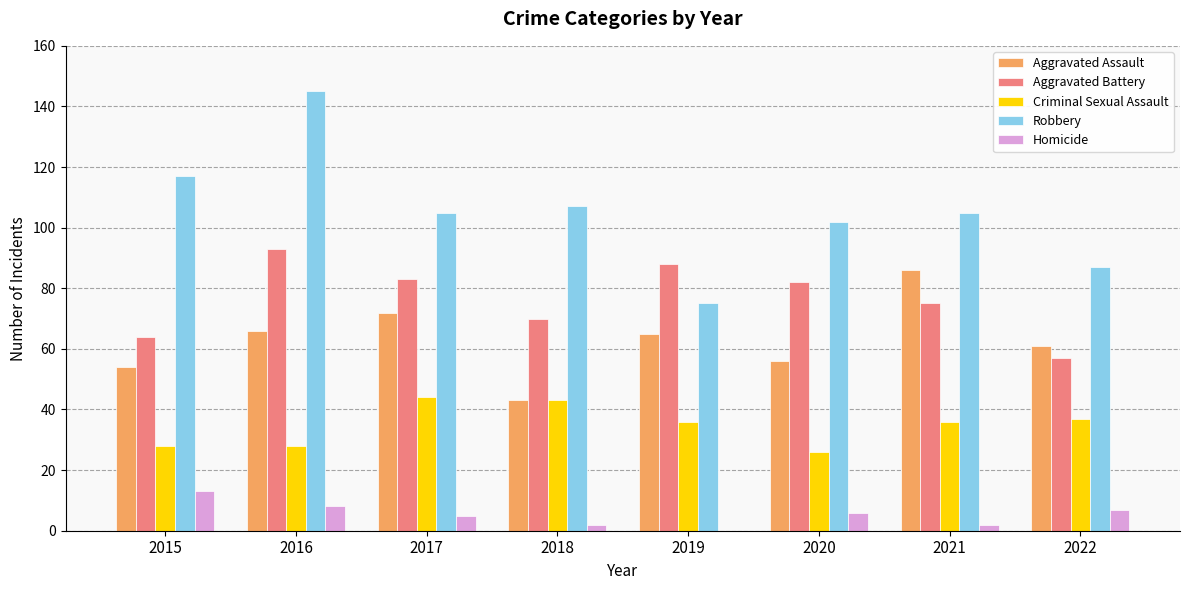

What is the sum of all Aggravated Battery values?

612